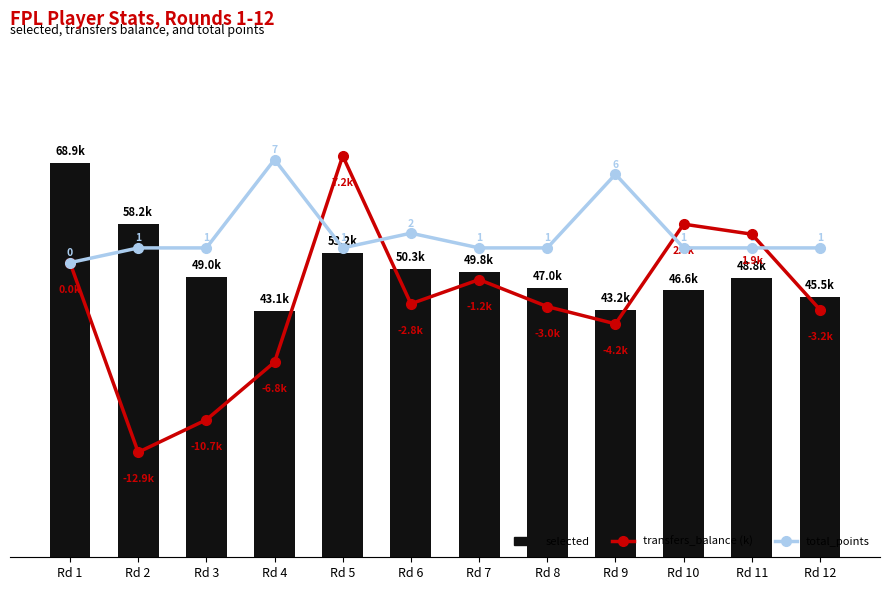

What is the difference between the maximum and minimum values in the total_points series?

7.0